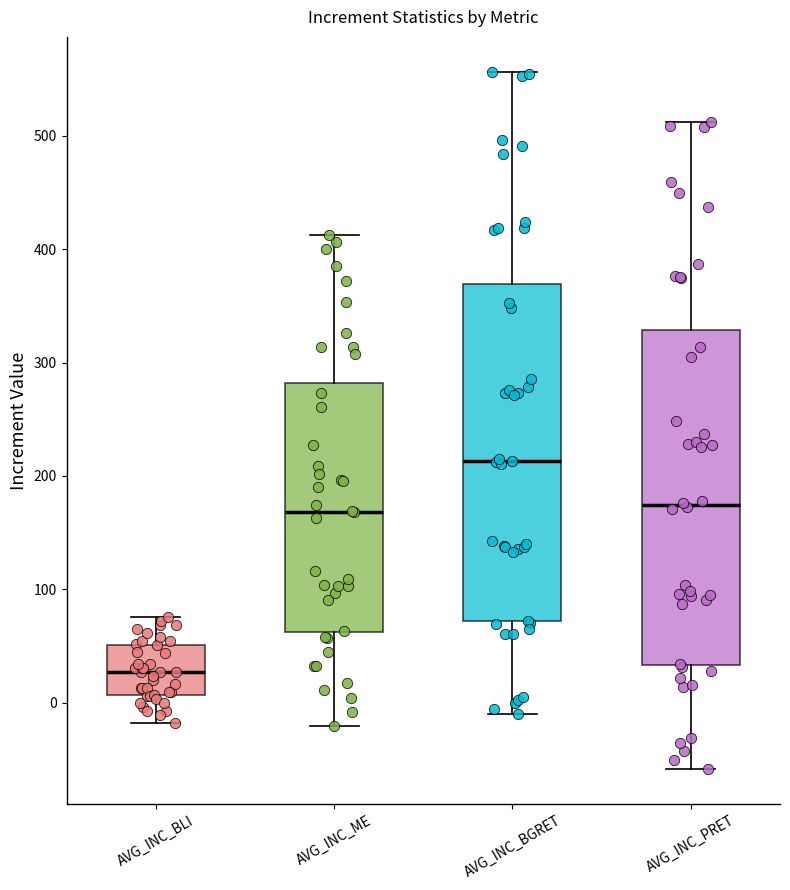

Which box has the lowest median line?

AVG_INC_BLI